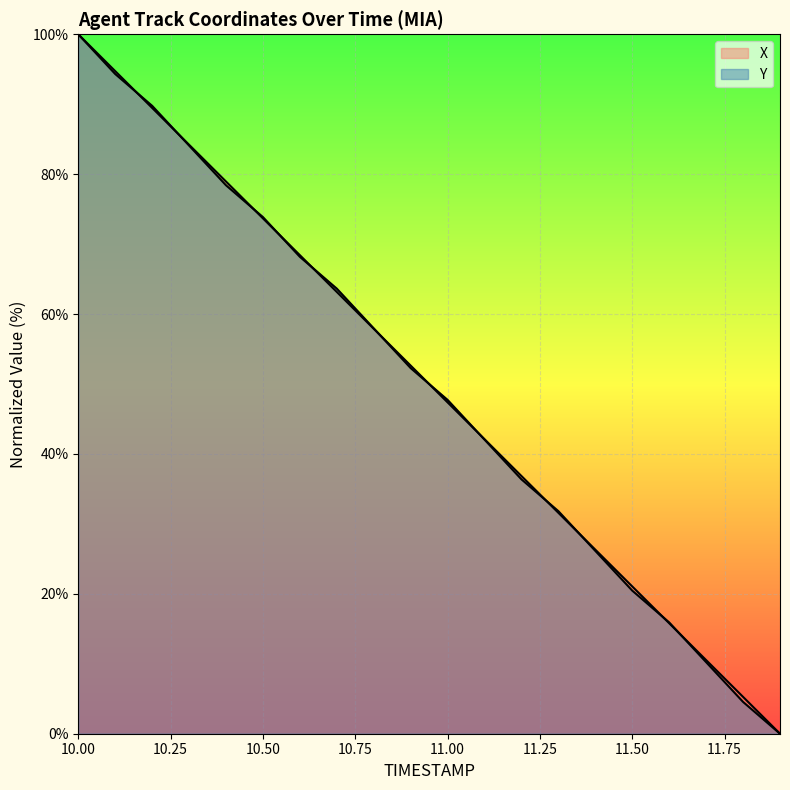

Rank the series by their maximum value, from lowest to highest.

X, Y